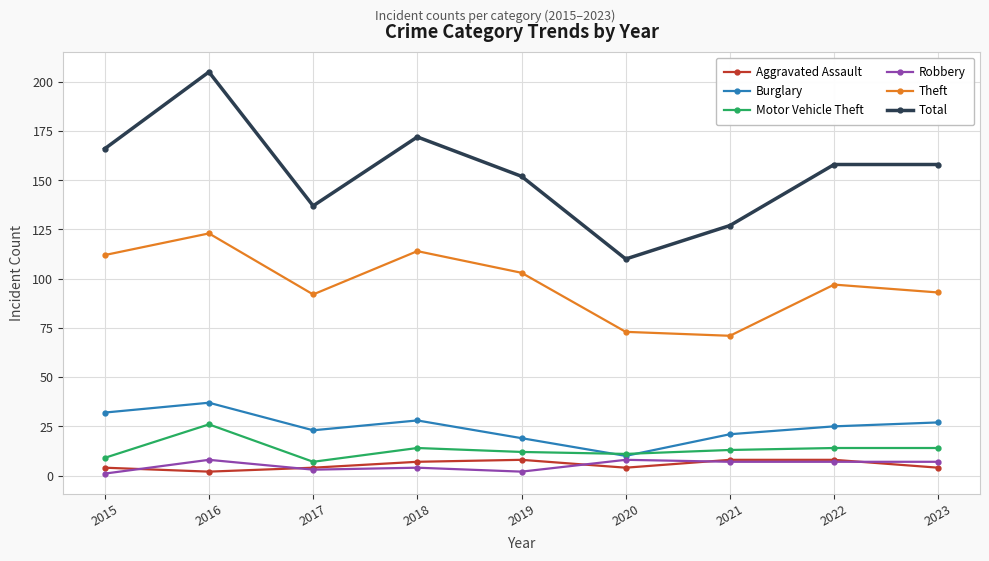

Which series has the largest total across all categories?

Total